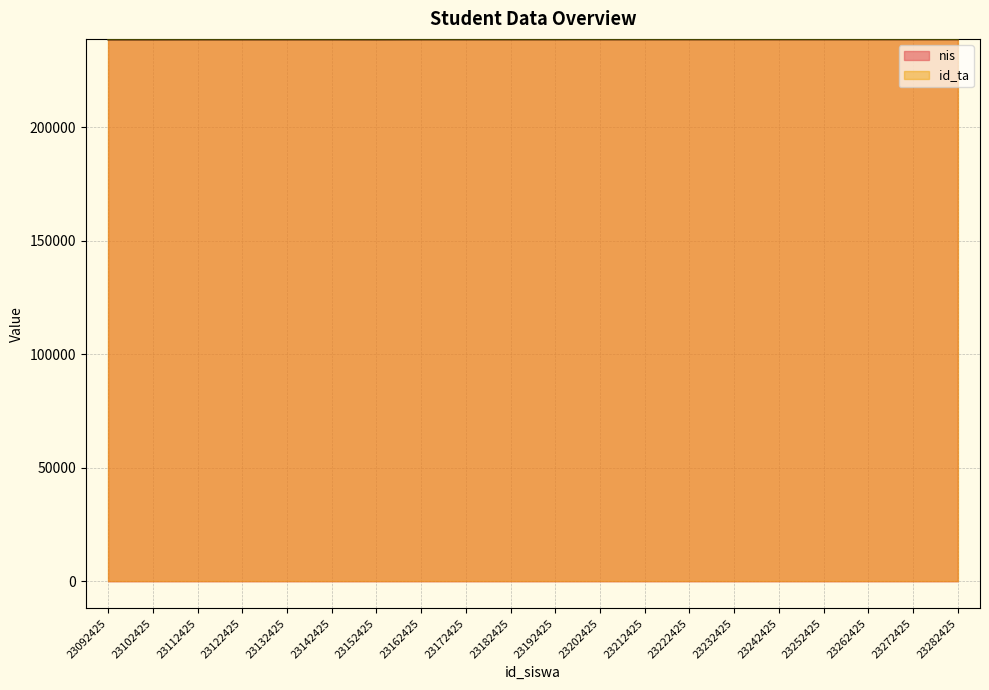

What is the difference between the maximum and minimum values?

61